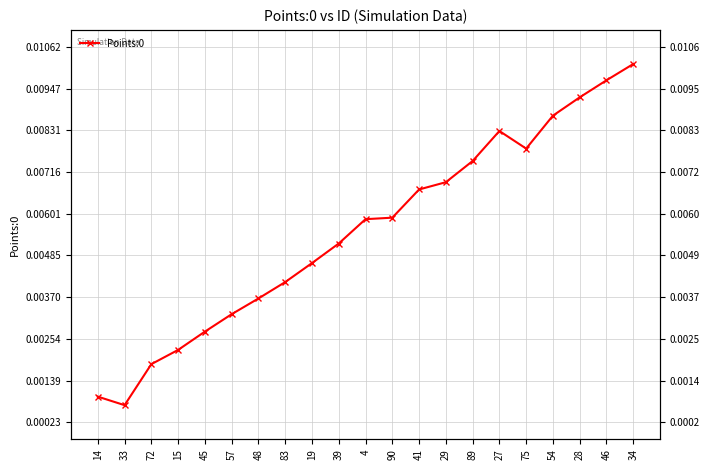

Rank the categories by value from highest to lowest.

34, 46, 28, 54, 27, 75, 89, 29, 41, 90, 4, 39, 19, 83, 48, 57, 45, 15, 72, 14, 33